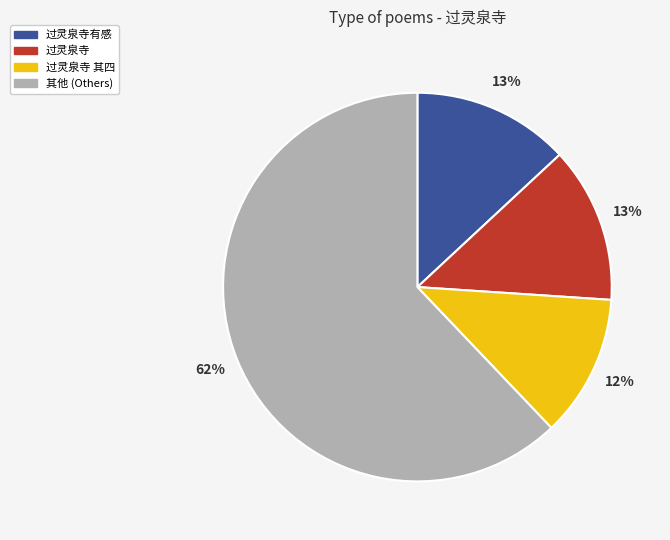

To the nearest percent, what is the average slice percentage?

25%